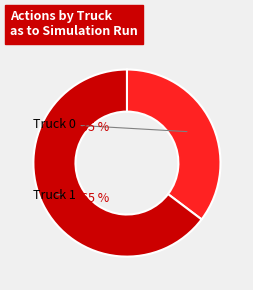

Is the sum of Truck 0 and Truck 1 greater than half?

Yes